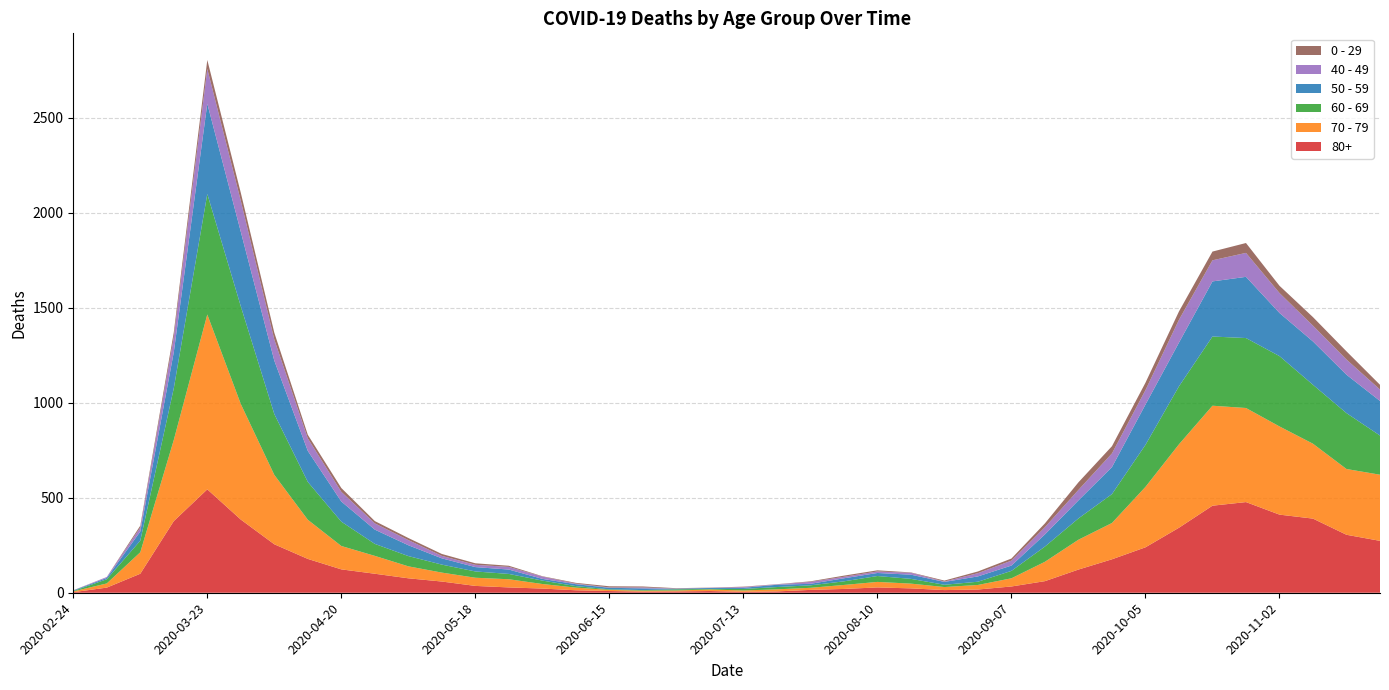

Reading left to right, transcribe all the data shown in this chart.

80+: 2020-02-24=3	2020-03-02=27	2020-03-09=100	2020-03-16=377	2020-03-23=544	2020-03-30=385	2020-04-06=255	2020-04-13=178	2020-04-20=123	2020-04-27=100	2020-05-04=76	2020-05-11=59	2020-05-18=36	2020-05-25=28	2020-06-01=22	2020-06-08=13	2020-06-15=9	2020-06-22=6	2020-06-29=7	2020-07-06=9	2020-07-13=5	2020-07-20=7	2020-07-27=15	2020-08-03=20	2020-08-10=28	2020-08-17=23	2020-08-24=14	2020-08-31=17	2020-09-07=33	2020-09-14=61	2020-09-21=122	2020-09-28=176	2020-10-05=239	2020-10-12=342	2020-10-19=458	2020-10-26=477	2020-11-02=411	2020-11-09=390	2020-11-16=305	2020-11-23=273
70 - 79: 2020-02-24=4	2020-03-02=22	2020-03-09=113	2020-03-16=427	2020-03-23=920	2020-03-30=608	2020-04-06=365	2020-04-13=206	2020-04-20=123	2020-04-27=94	2020-05-04=63	2020-05-11=47	2020-05-18=43	2020-05-25=43	2020-06-01=24	2020-06-08=14	2020-06-15=6	2020-06-22=5	2020-06-29=5	2020-07-06=8	2020-07-13=7	2020-07-20=11	2020-07-27=11	2020-08-03=21	2020-08-10=29	2020-08-17=25	2020-08-24=16	2020-08-31=24	2020-09-07=43	2020-09-14=102	2020-09-21=157	2020-09-28=191	2020-10-05=318	2020-10-12=439	2020-10-19=526	2020-10-26=495	2020-11-02=464	2020-11-09=394	2020-11-16=346	2020-11-23=348
60 - 69: 2020-02-24=2	2020-03-02=22	2020-03-09=61	2020-03-16=272	2020-03-23=634	2020-03-30=514	2020-04-06=320	2020-04-13=199	2020-04-20=128	2020-04-27=63	2020-05-04=54	2020-05-11=42	2020-05-18=33	2020-05-25=28	2020-06-01=18	2020-06-08=8	2020-06-15=3	2020-06-22=3	2020-06-29=6	2020-07-06=3	2020-07-13=8	2020-07-20=12	2020-07-27=13	2020-08-03=19	2020-08-10=31	2020-08-17=25	2020-08-24=12	2020-08-31=17	2020-09-07=39	2020-09-14=80	2020-09-21=112	2020-09-28=152	2020-10-05=221	2020-10-12=305	2020-10-19=364	2020-10-26=368	2020-11-02=370	2020-11-09=310	2020-11-16=294	2020-11-23=206
50 - 59: 2020-02-24=3	2020-03-02=7	2020-03-09=48	2020-03-16=190	2020-03-23=475	2020-03-30=392	2020-04-06=281	2020-04-13=163	2020-04-20=106	2020-04-27=75	2020-05-04=57	2020-05-11=33	2020-05-18=23	2020-05-25=23	2020-06-01=9	2020-06-08=10	2020-06-15=8	2020-06-22=9	2020-06-29=3	2020-07-06=5	2020-07-13=6	2020-07-20=12	2020-07-27=8	2020-08-03=16	2020-08-10=16	2020-08-17=22	2020-08-24=15	2020-08-31=28	2020-09-07=28	2020-09-14=64	2020-09-21=95	2020-09-28=142	2020-10-05=212	2020-10-12=230	2020-10-19=290	2020-10-26=322	2020-11-02=227	2020-11-09=228	2020-11-16=202	2020-11-23=182
40 - 49: 2020-02-24=0	2020-03-02=5	2020-03-09=21	2020-03-16=79	2020-03-23=183	2020-03-30=163	2020-04-06=111	2020-04-13=66	2020-04-20=51	2020-04-27=33	2020-05-04=27	2020-05-11=13	2020-05-18=12	2020-05-25=14	2020-06-01=12	2020-06-08=3	2020-06-15=2	2020-06-22=5	2020-06-29=1	2020-07-06=1	2020-07-13=4	2020-07-20=2	2020-07-27=10	2020-08-03=8	2020-08-10=8	2020-08-17=10	2020-08-24=2	2020-08-31=17	2020-09-07=26	2020-09-14=38	2020-09-21=55	2020-09-28=72	2020-10-05=76	2020-10-12=120	2020-10-19=111	2020-10-26=126	2020-11-02=105	2020-11-09=83	2020-11-16=80	2020-11-23=60
0 - 29: 2020-02-24=1	2020-03-02=0	2020-03-09=10	2020-03-16=25	2020-03-23=47	2020-03-30=42	2020-04-06=36	2020-04-13=19	2020-04-20=20	2020-04-27=12	2020-05-04=11	2020-05-11=10	2020-05-18=8	2020-05-25=6	2020-06-01=2	2020-06-08=4	2020-06-15=6	2020-06-22=5	2020-06-29=2	2020-07-06=1	2020-07-13=2	2020-07-20=1	2020-07-27=3	2020-08-03=6	2020-08-10=6	2020-08-17=2	2020-08-24=5	2020-08-31=9	2020-09-07=11	2020-09-14=20	2020-09-21=40	2020-09-28=38	2020-10-05=39	2020-10-12=44	2020-10-19=46	2020-10-26=52	2020-11-02=38	2020-11-09=45	2020-11-16=43	2020-11-23=25